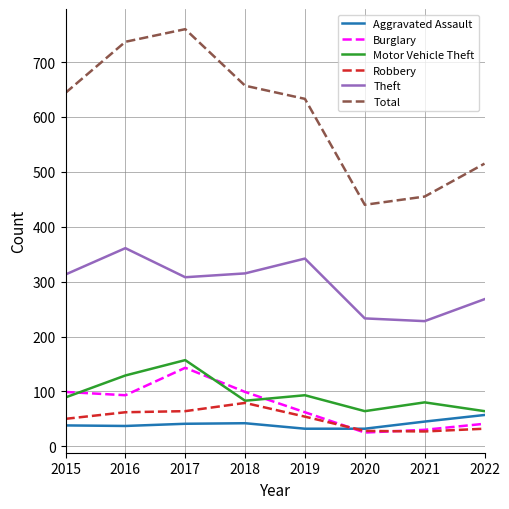

What is the greatest value displayed?

760